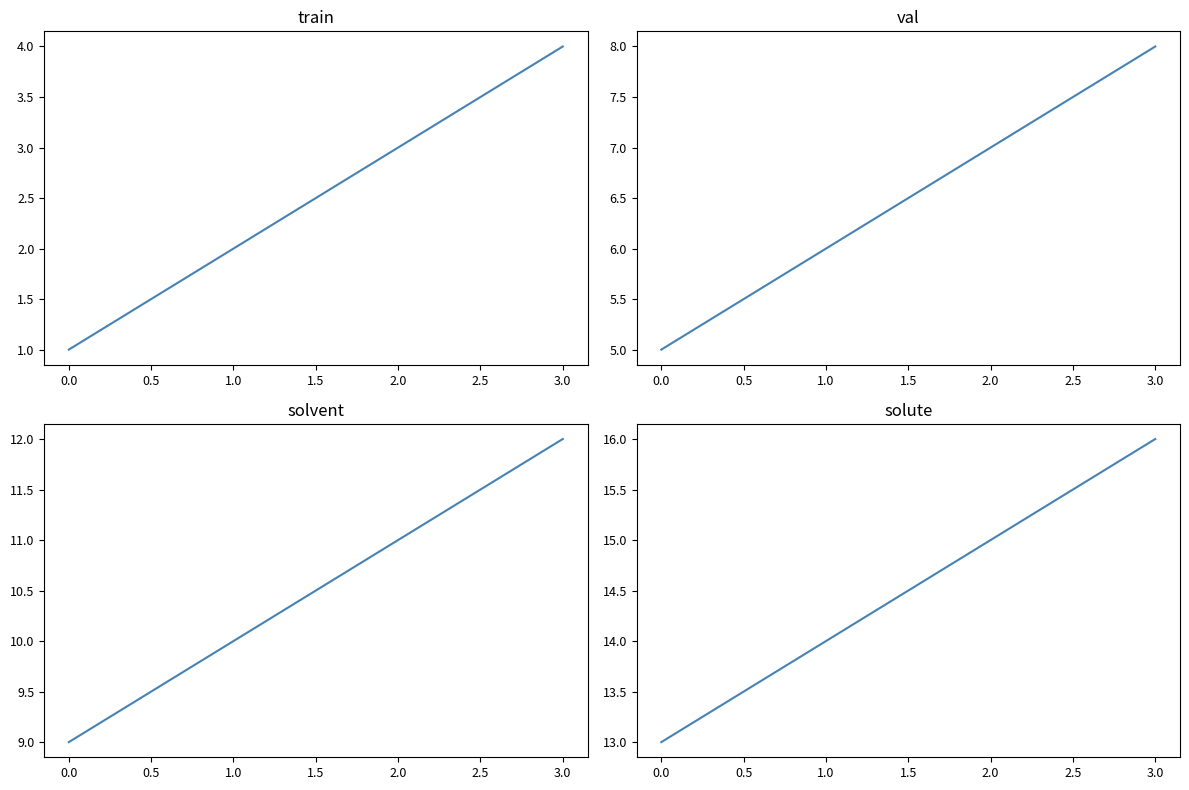

What is the difference between the maximum and second lowest values?

2